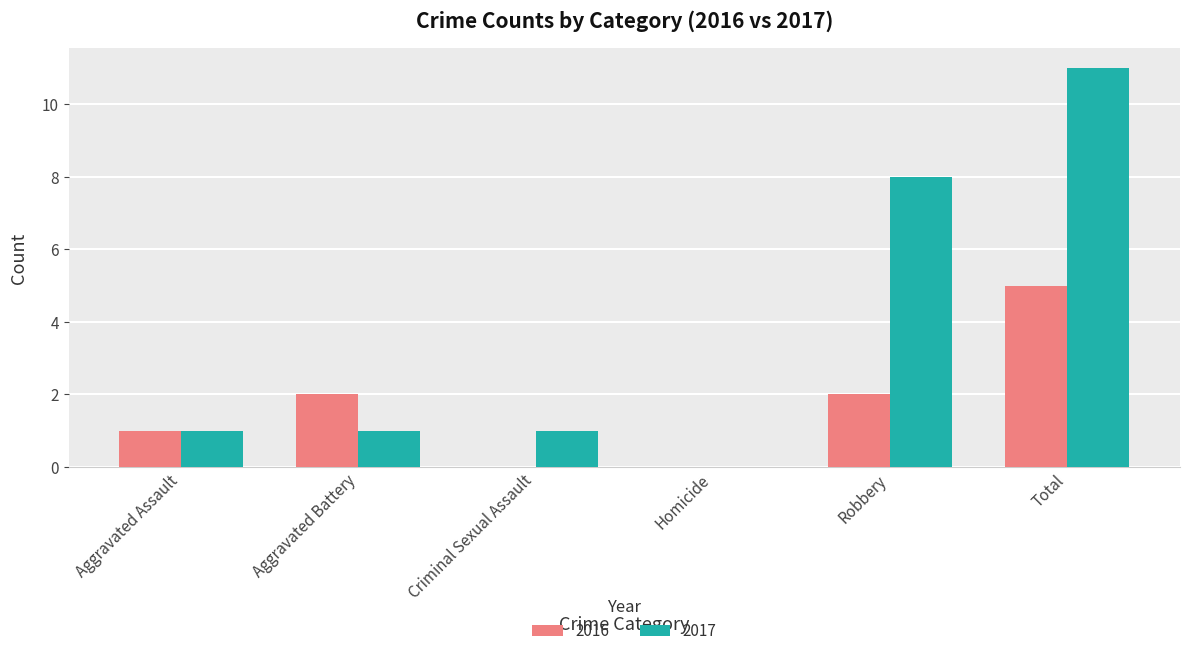

Reading right to left, list all the values displayed in this chart.

2016: 5	2	0	0	2	1
2017: 11	8	0	1	1	1